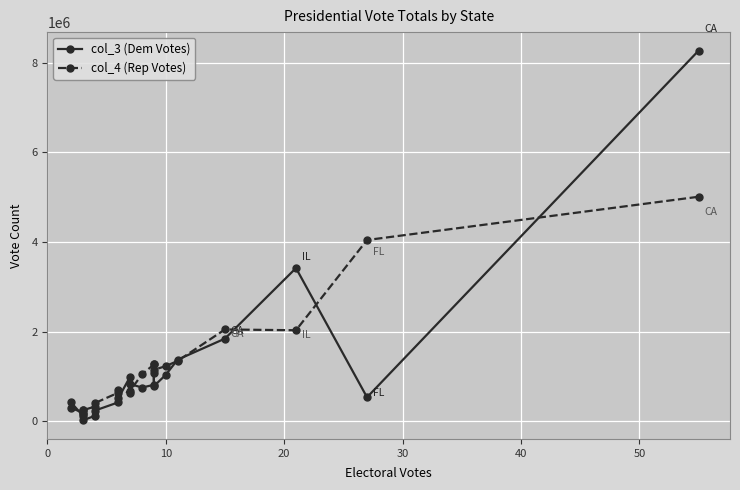

What is the highest value of the col_4 (Rep Votes) series?

5011781